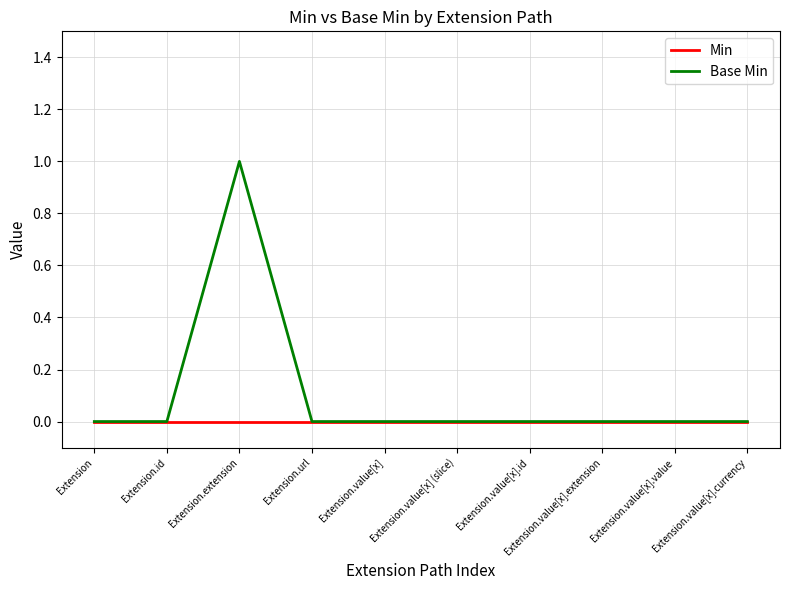

List the series in order of their overall mean, lowest first.

Min, Base Min